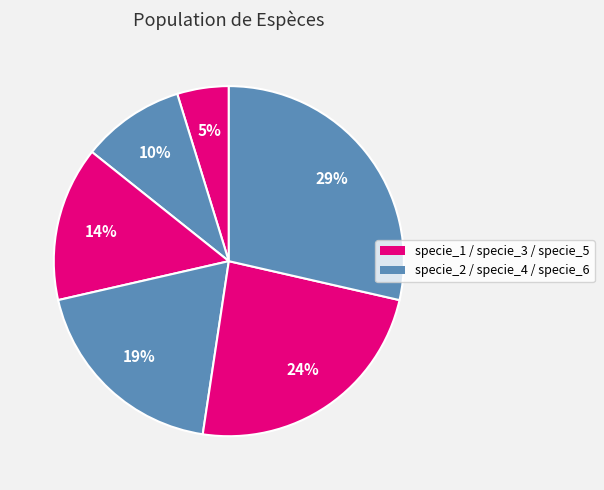

How many slices are in this pie chart?

6